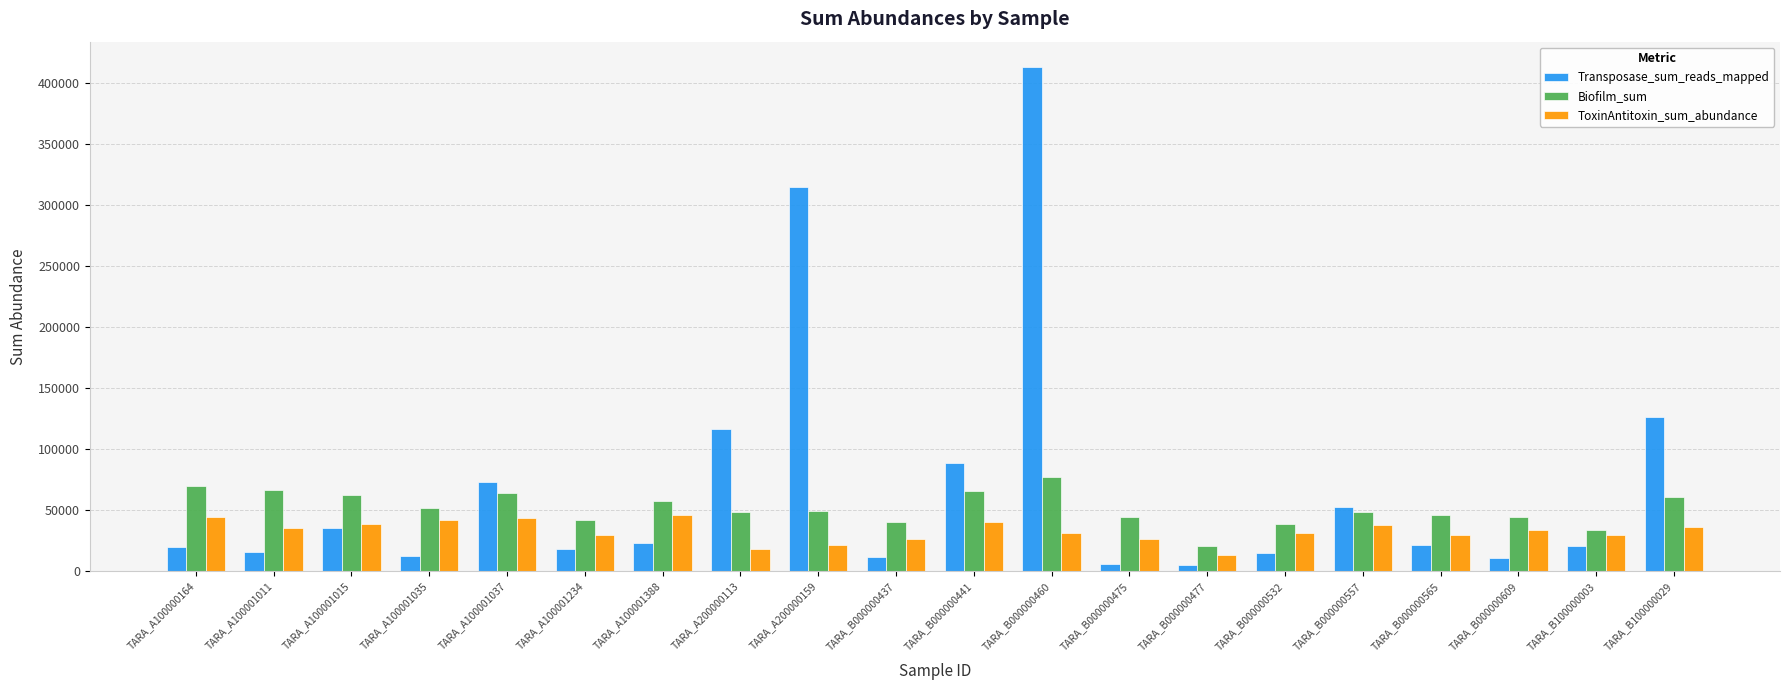

Are the bars horizontal?

No